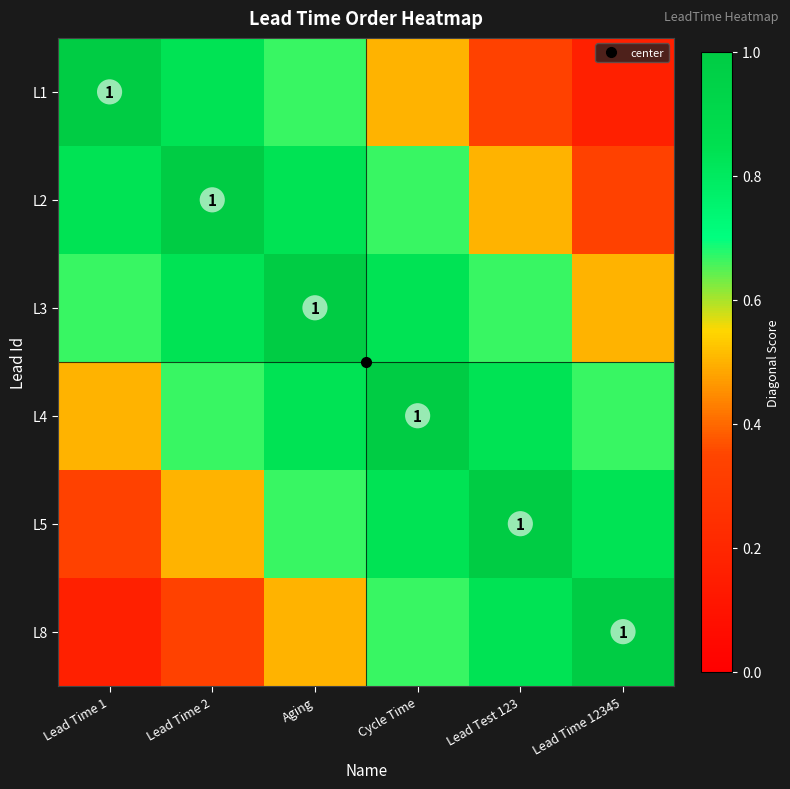

The L4 series shows 1.0 at Cycle Time. True or false?

True